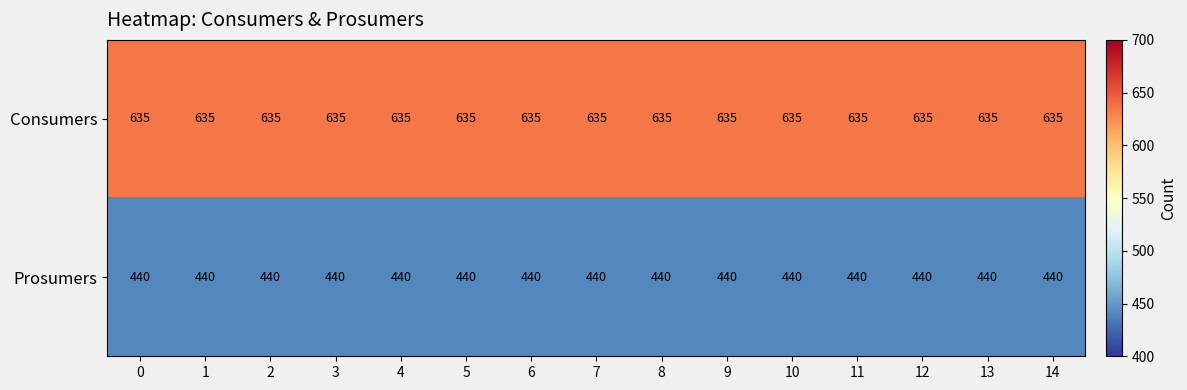

Is it true that Consumers equals 635 at 13?

True